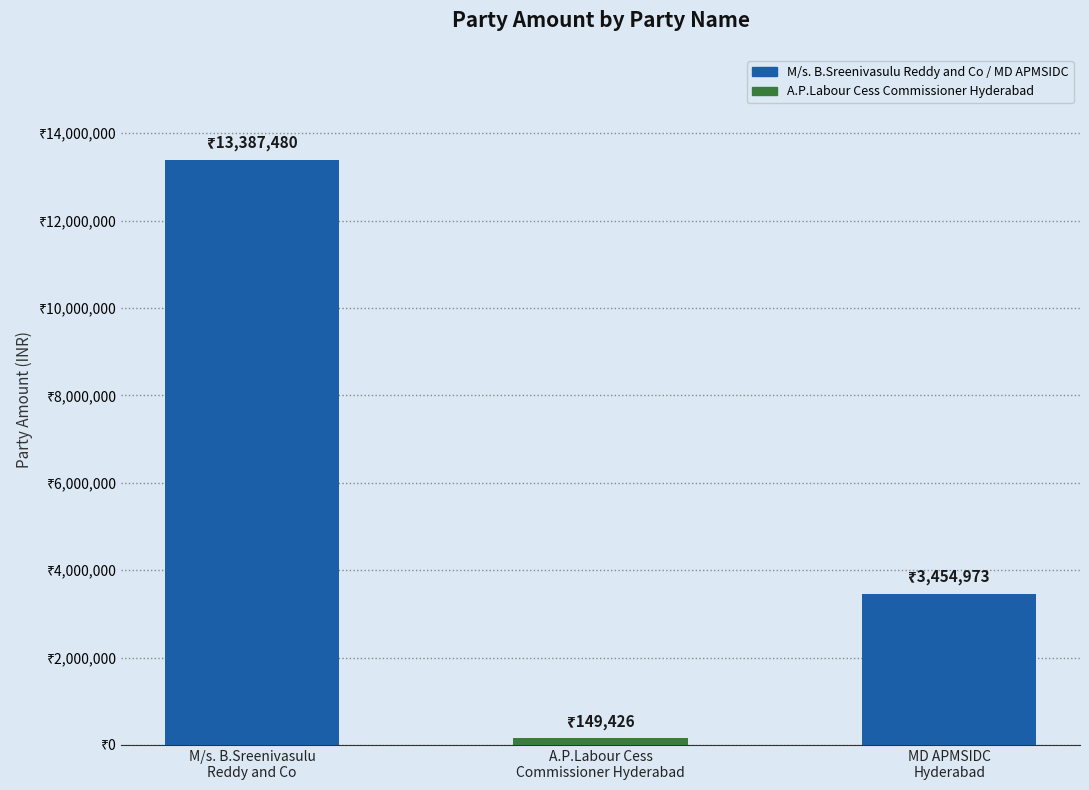

Are the bars horizontal?

No